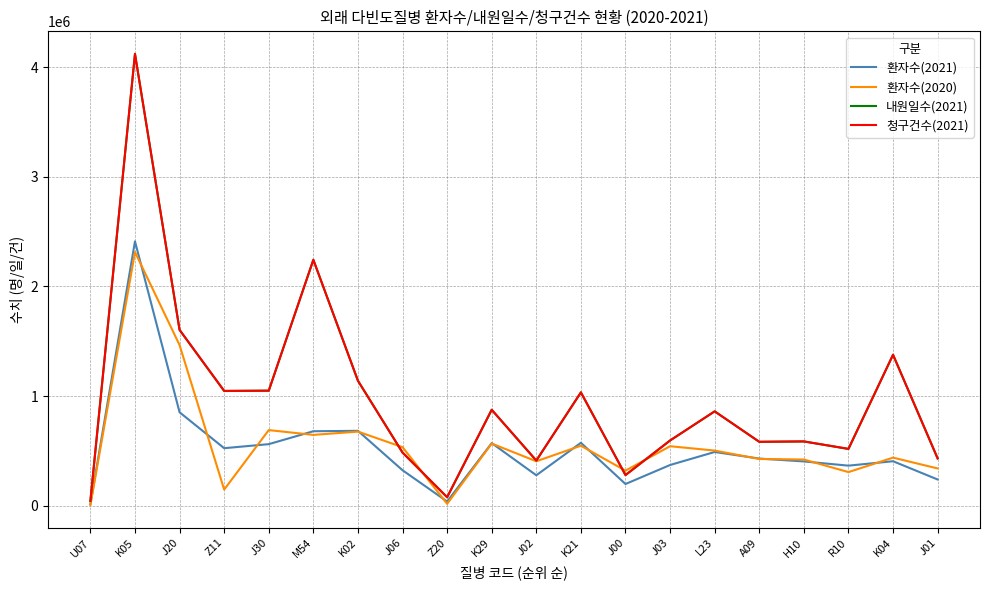

The value of 환자수(2021) at M54 is 1077177. True or false?

False